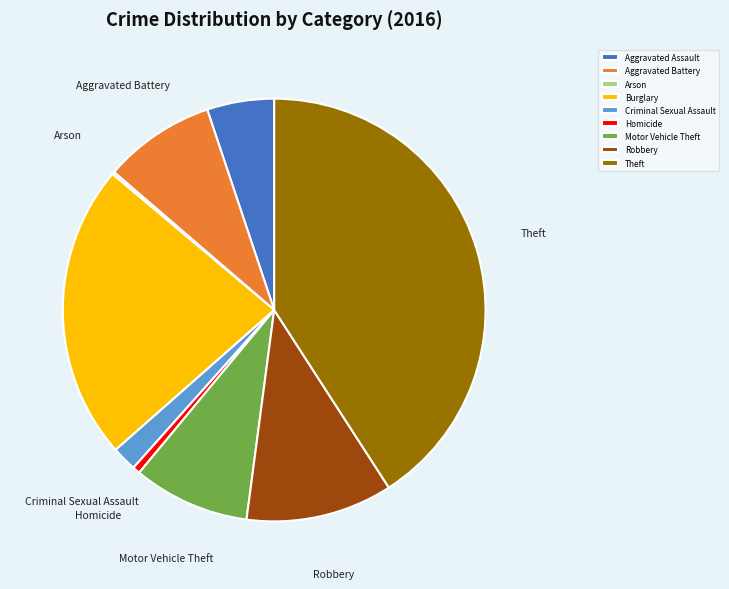

Is it true that Aggravated Battery is 1% of the pie?

False